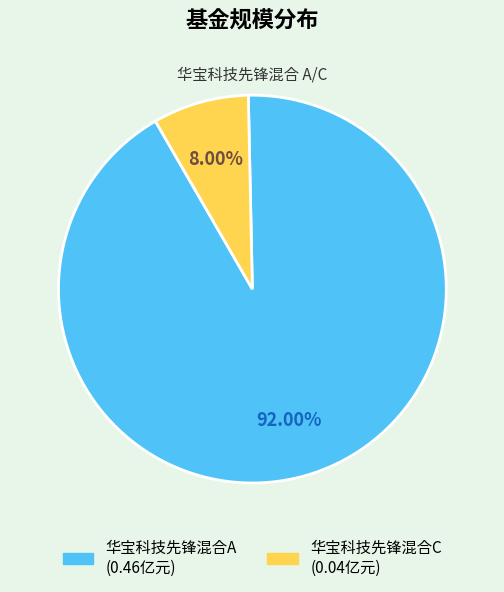

Which slice represents more than half of the pie?

华宝科技先锋混合A